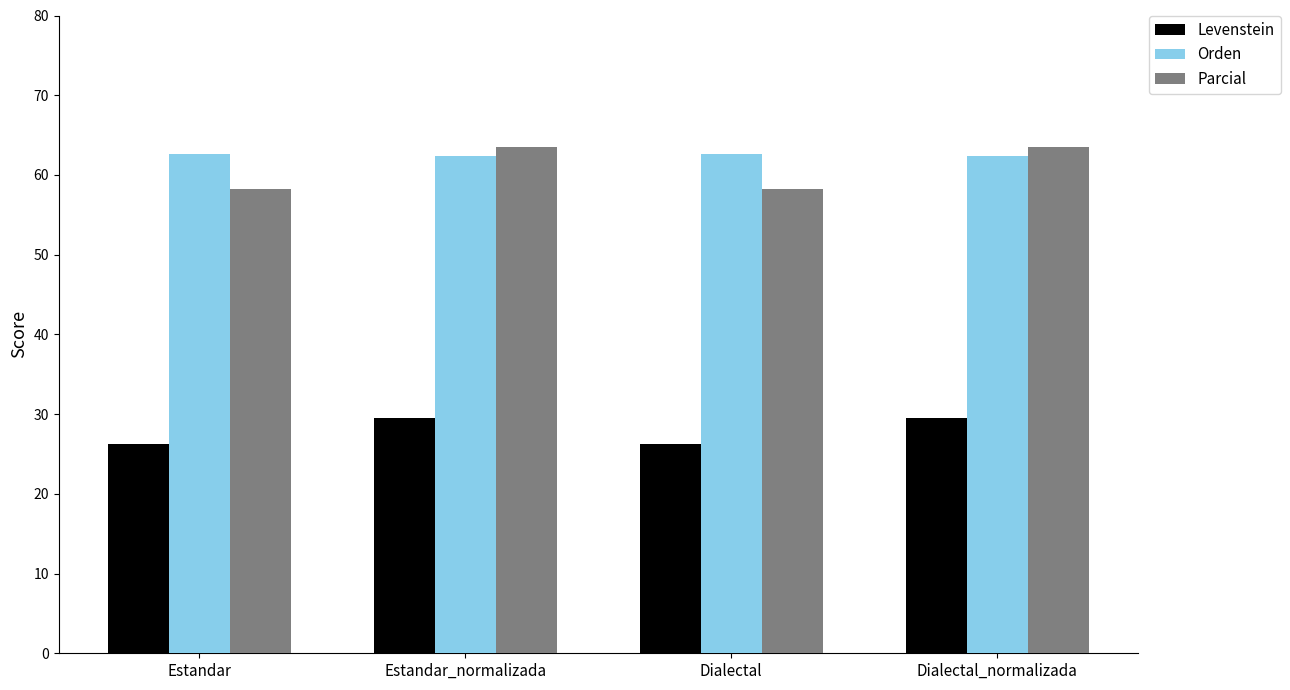

What is the value of the Orden bar at the 3rd from the left?

62.6